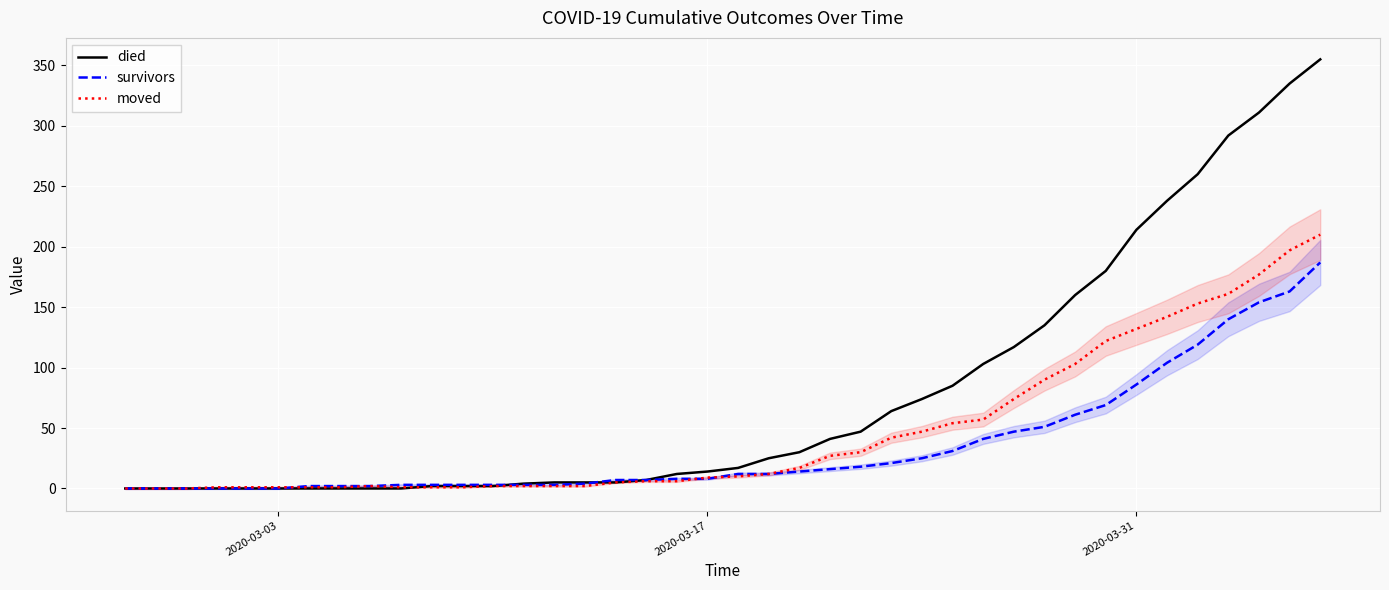

What are all the series names shown in the legend?

died, survivors, moved